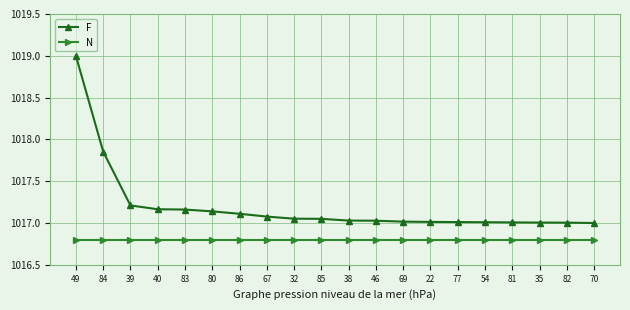

What is the total value across all series at 32?

2033.9